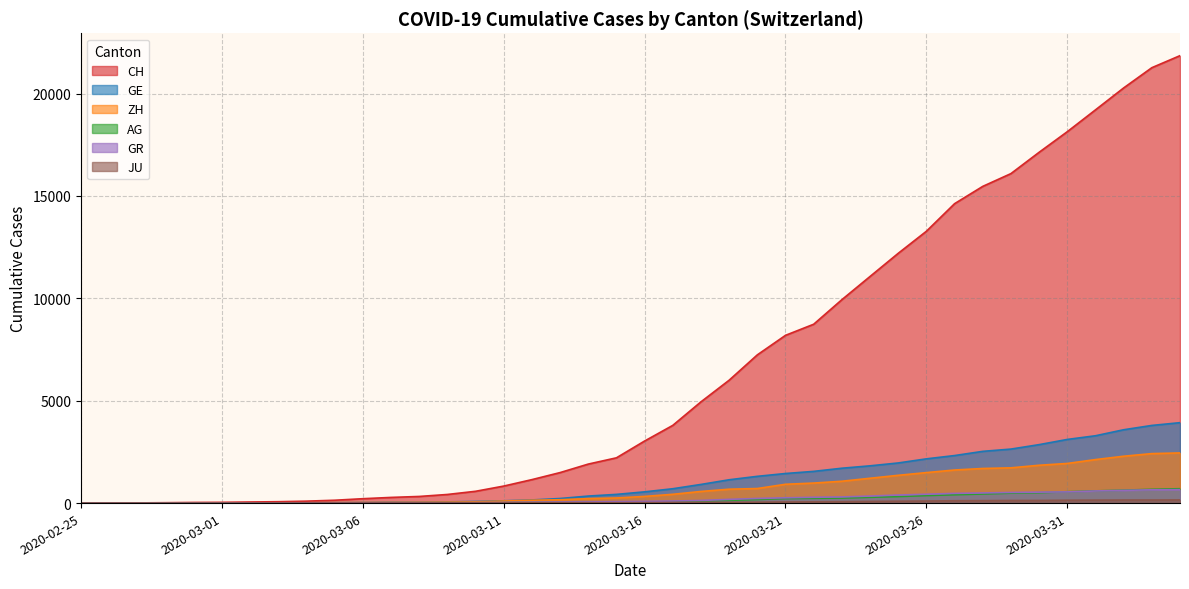

Where does the ZH series first go above 326?

2020-03-17